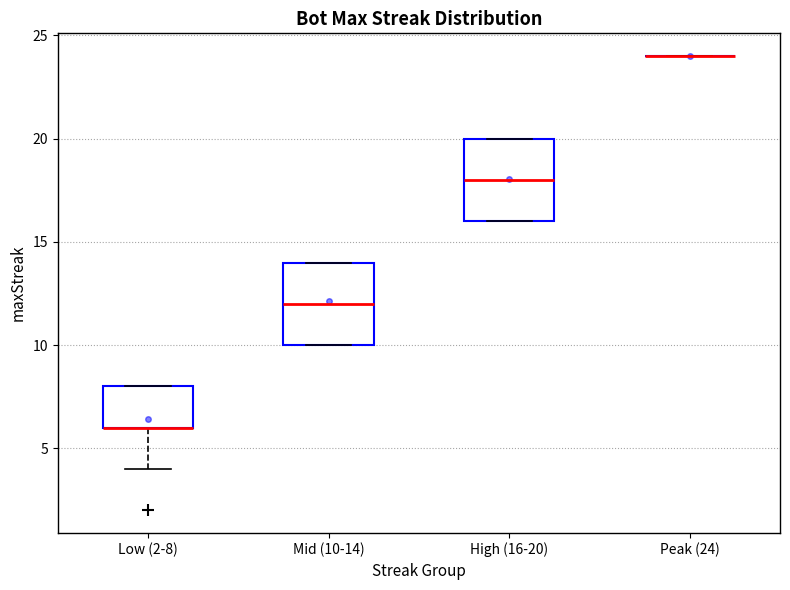

Reading left to right, transcribe this box plot: for each box, give where its median line is, the range the box spans, and where its two whiskers end, as read against the y-axis. The values are not printed on the chart, so give them approximately, as read against the axis.

Low (2-8): median 6 (drawn on the box's lower edge), box 6 to 8, whiskers 4 to 8
Mid (10-14): median 12, box 10 to 14, whiskers 10 to 14
High (16-20): median 18, box 16 to 20, whiskers 16 to 20
Peak (24): box collapsed to a line at 24, whiskers 24 to 24